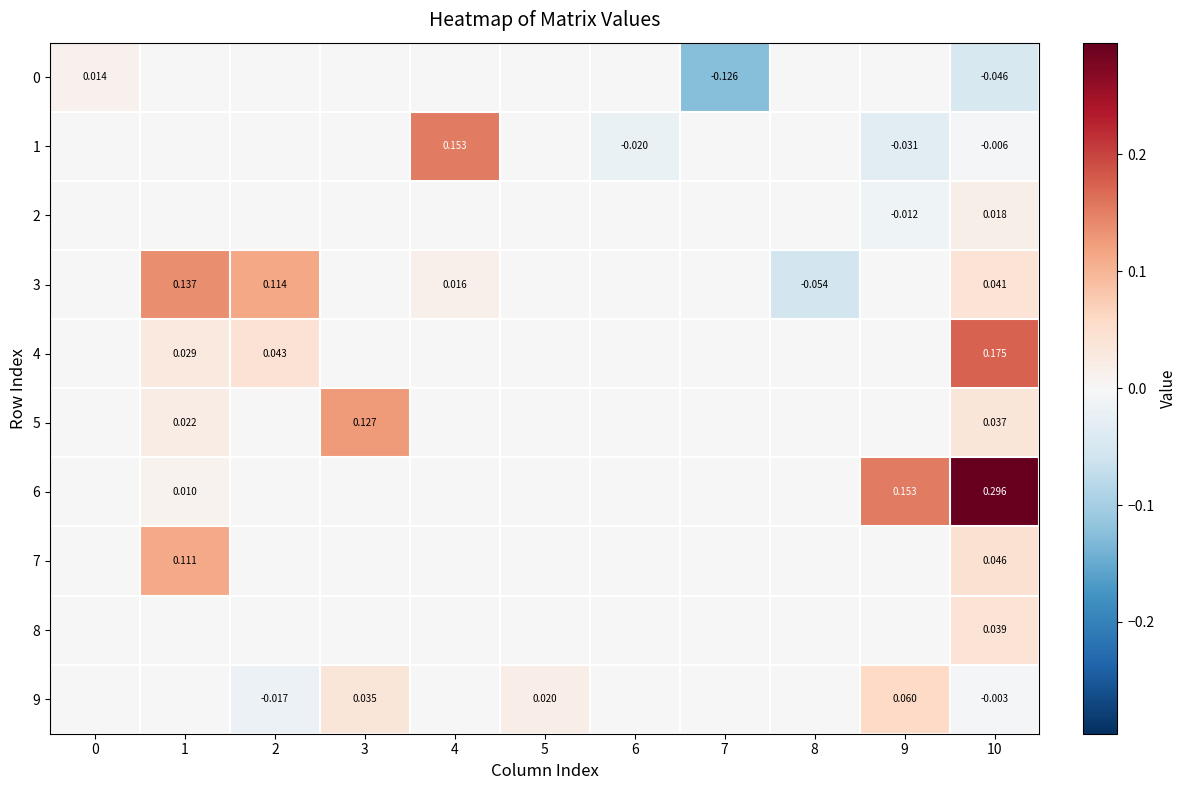

Which has a higher value, 9 or 5?

9